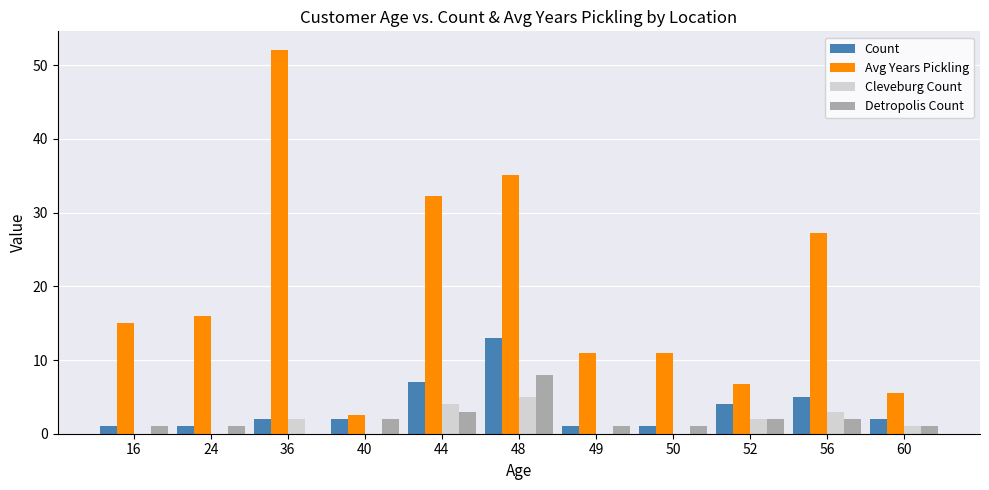

Between 24 and 56, which series saw the biggest shift?

Avg Years Pickling